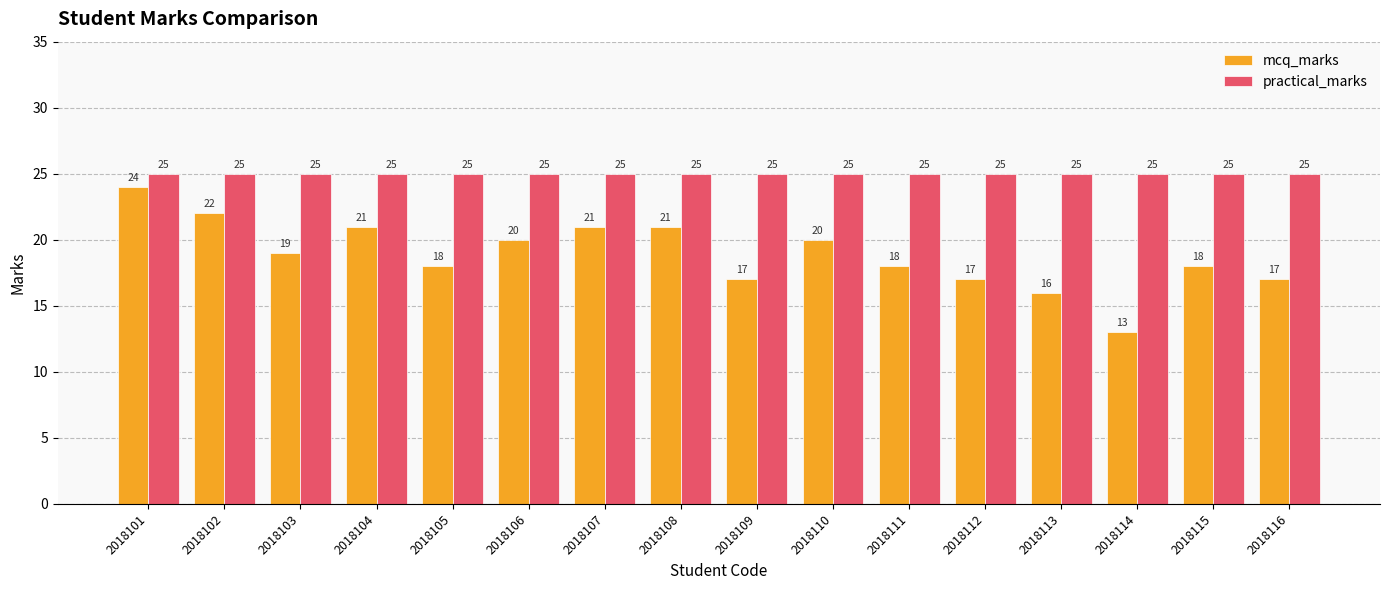

Which series has the largest range (max minus min)?

mcq_marks